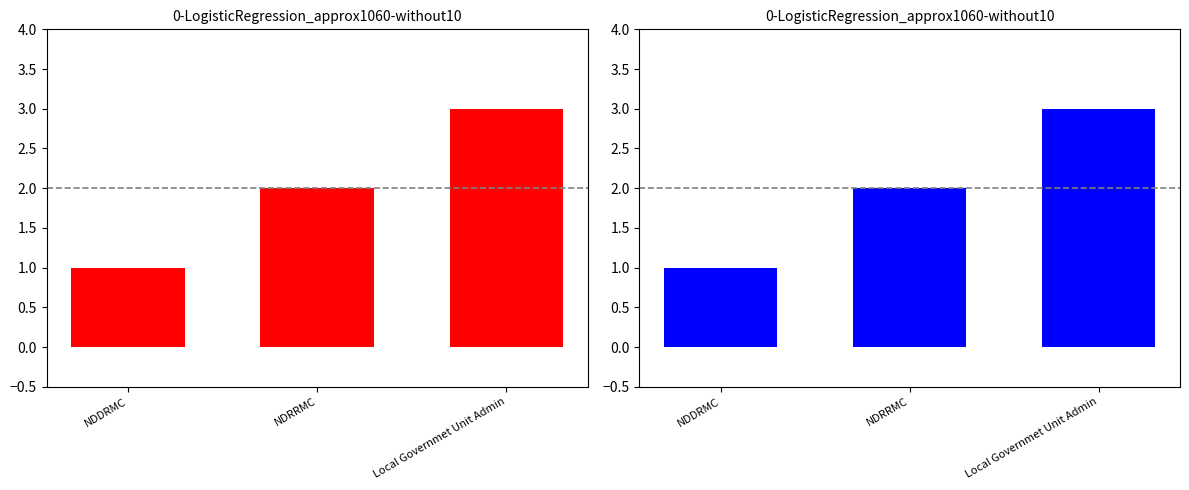

What is the label of the 1st bar from the right?

Local Governmet Unit Admin